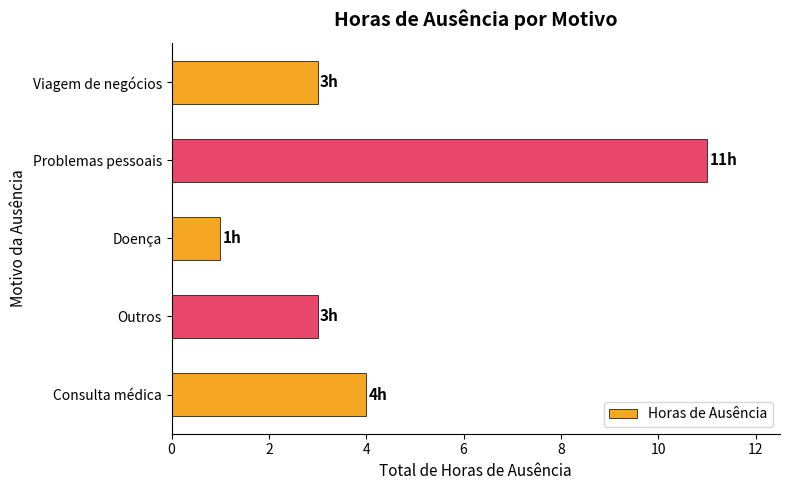

The value at Problemas pessoais is 8. True or false?

False